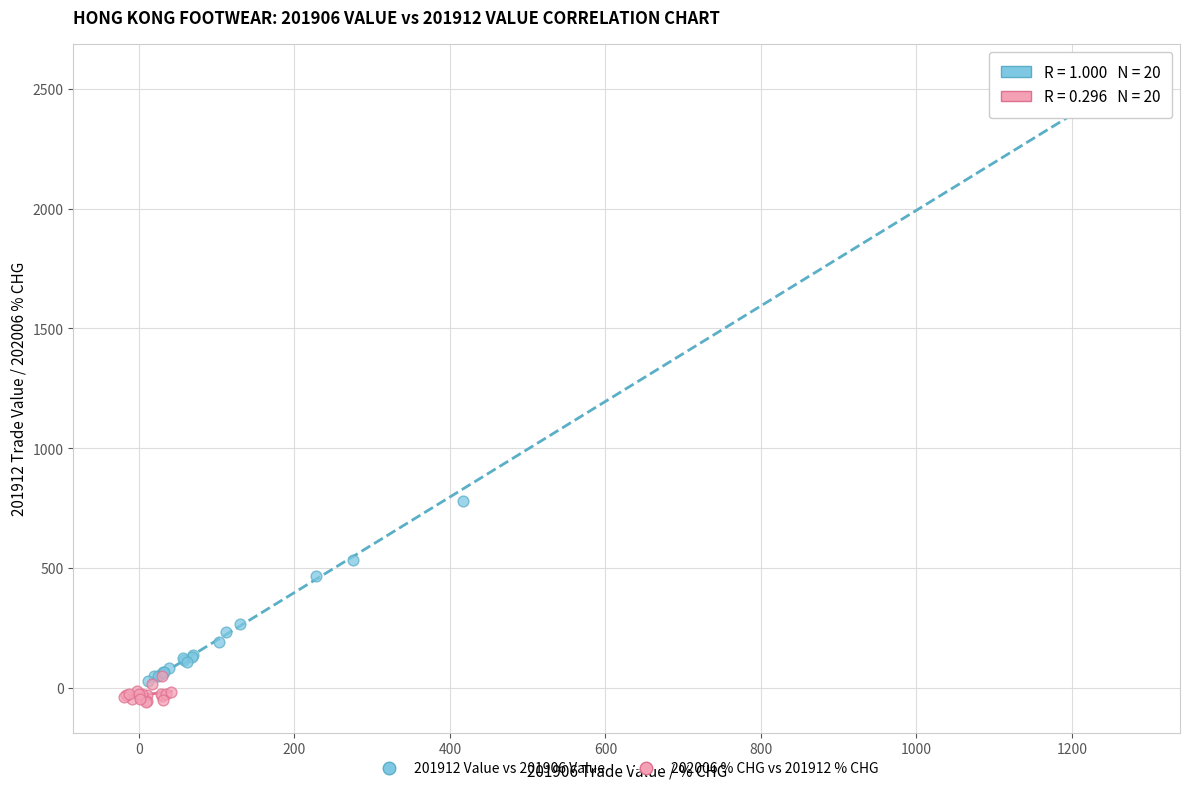

Which series contains the highest Y value?

201912 Value vs 201906 Value